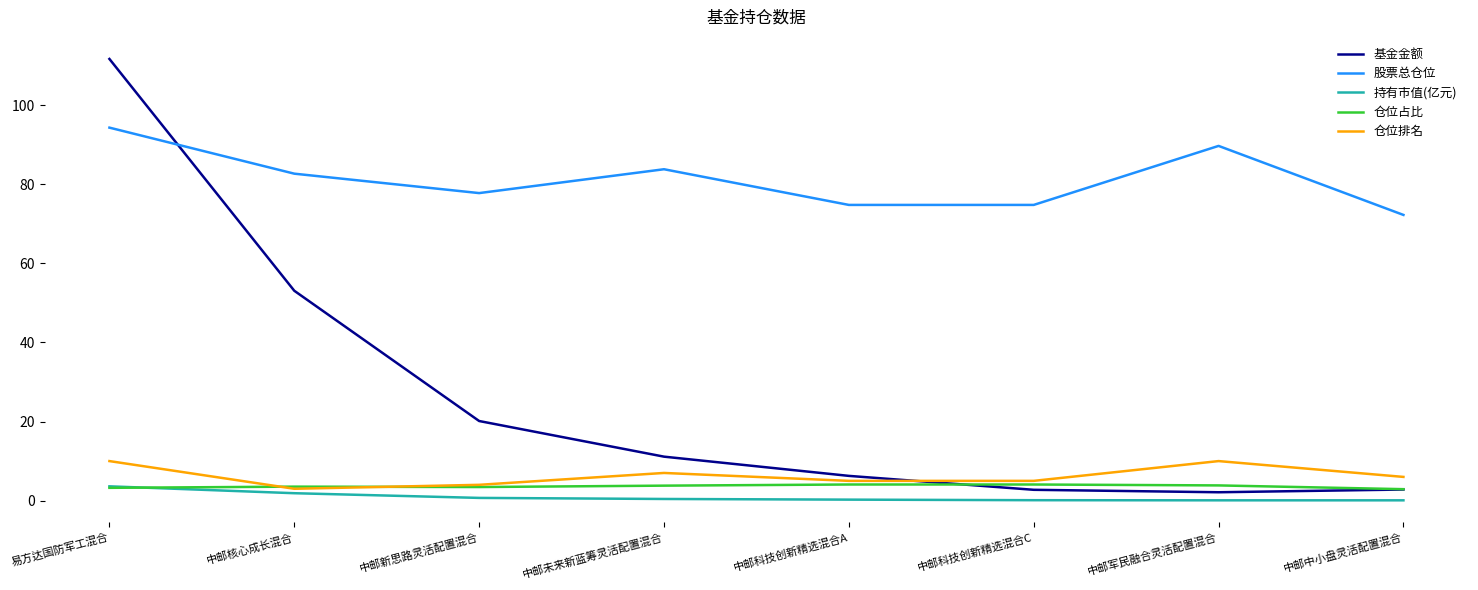

How many categories are shown in the chart?

8